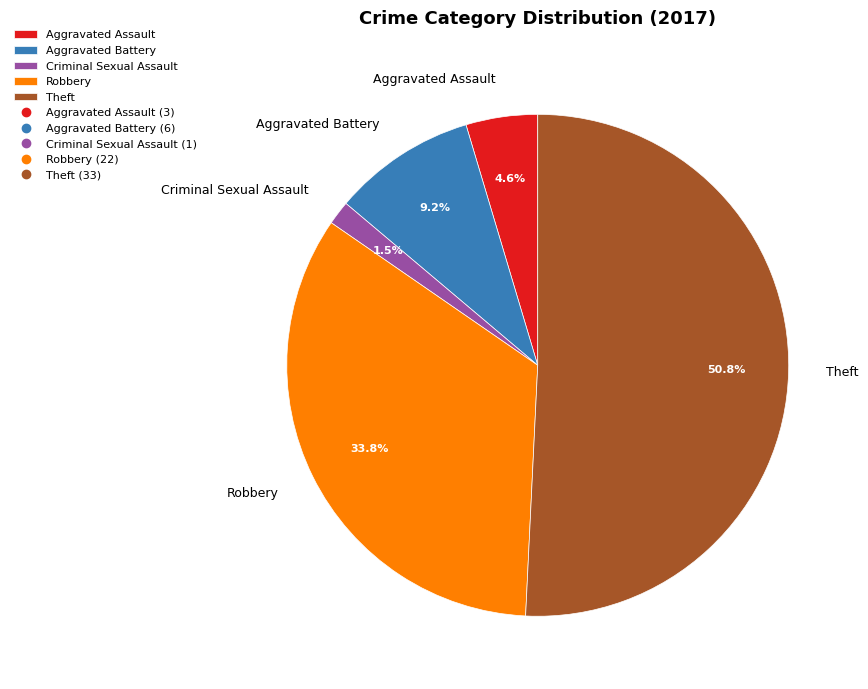

Is the sum of Aggravated Battery and Aggravated Assault greater than half?

No